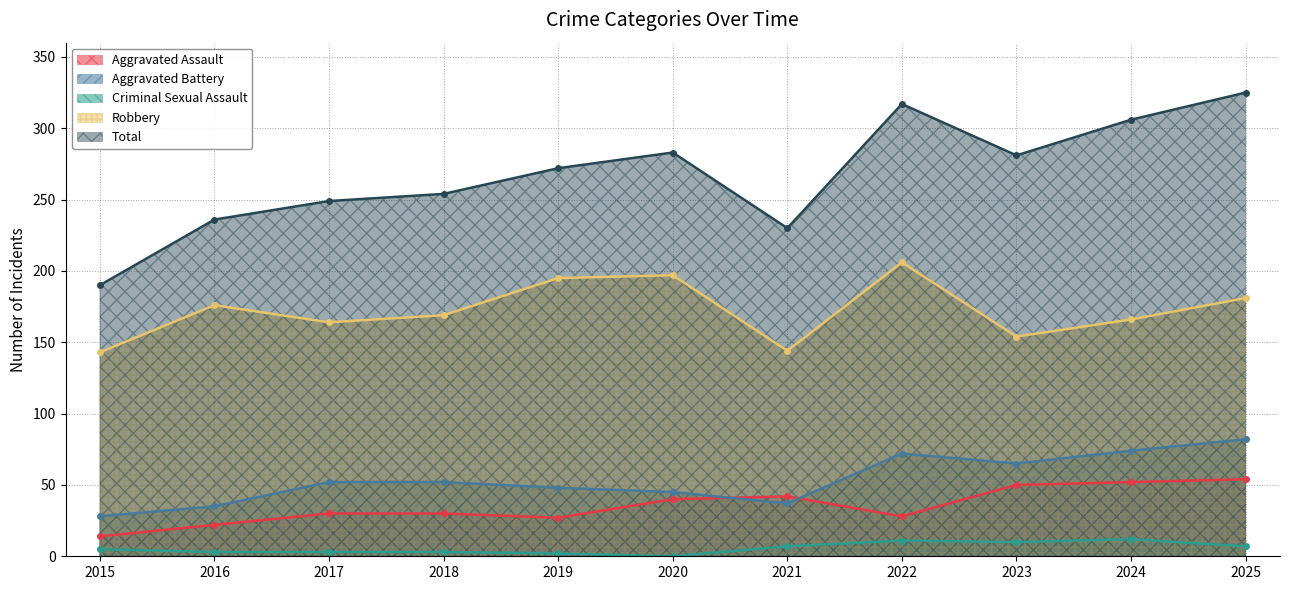

Where is Aggravated Battery nearest to the value 55?

2017